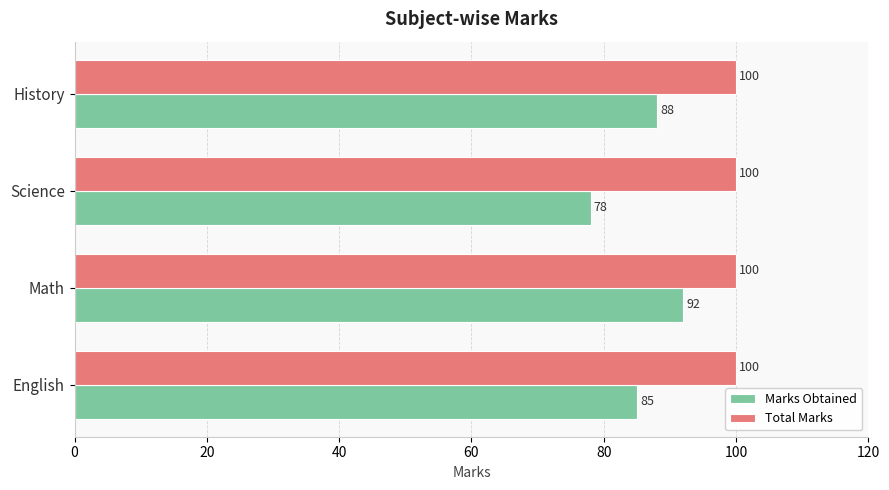

List the series in order of their overall mean, highest first.

Total Marks, Marks Obtained